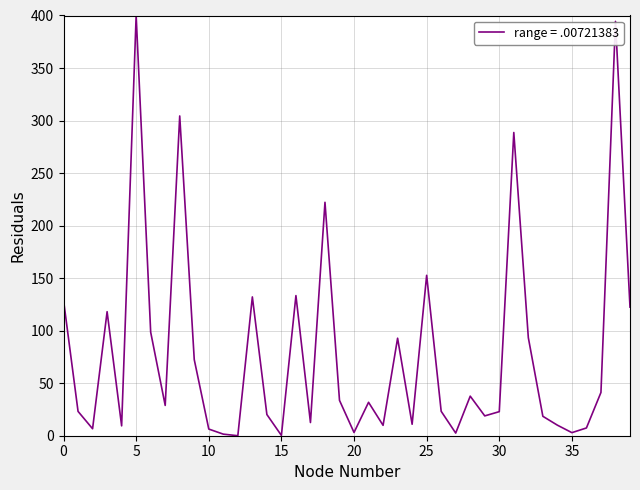

What is the difference between the maximum and minimum values?

400.0